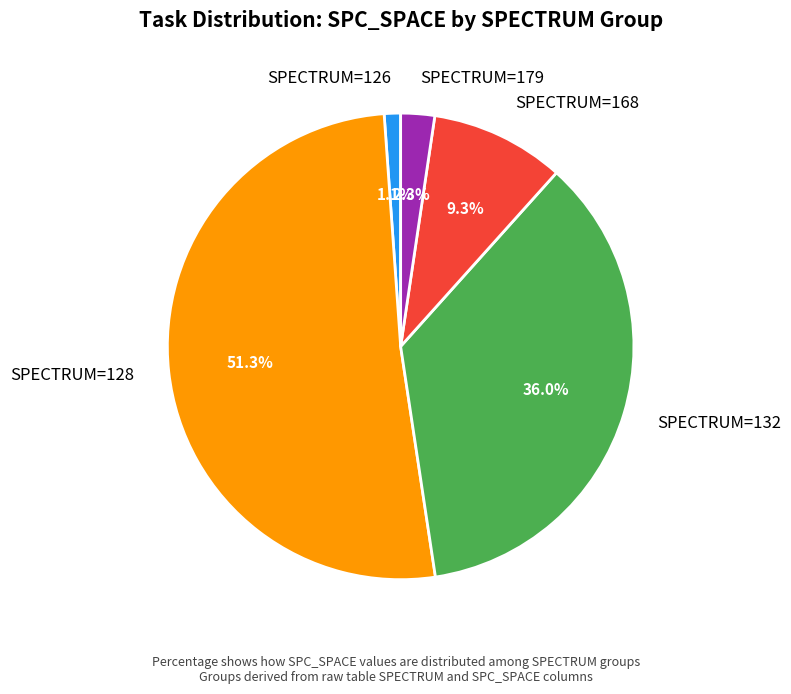

Does any single category account for the majority?

Yes